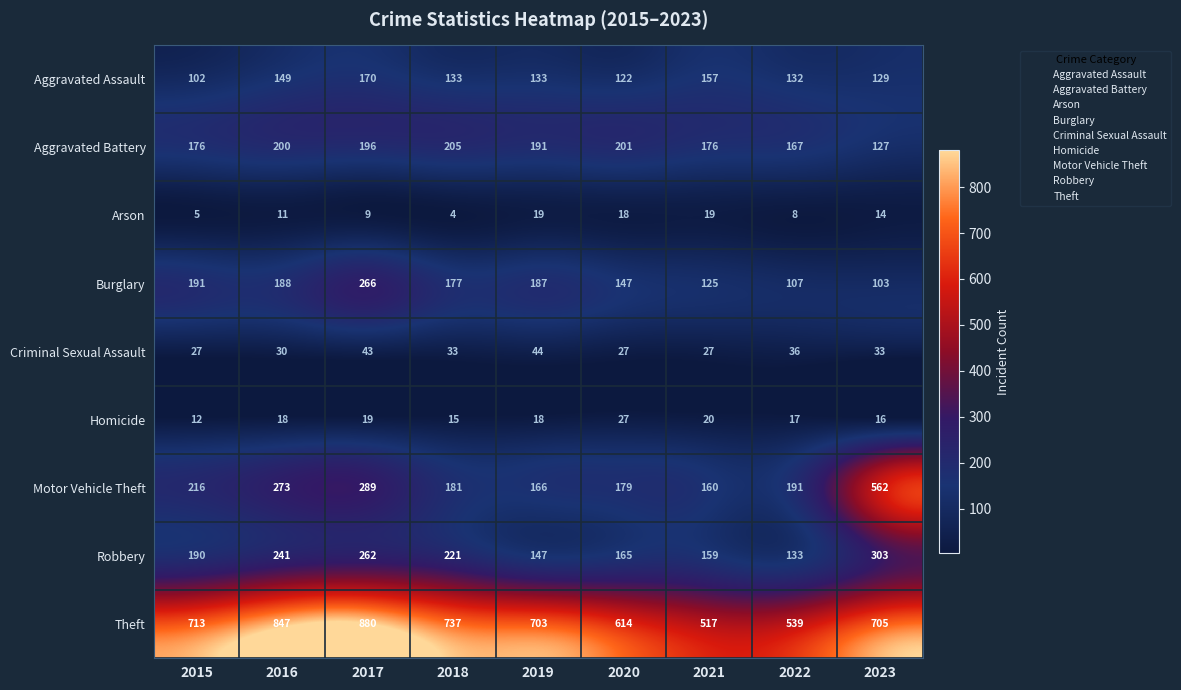

What is the maximum value shown in the chart?

880